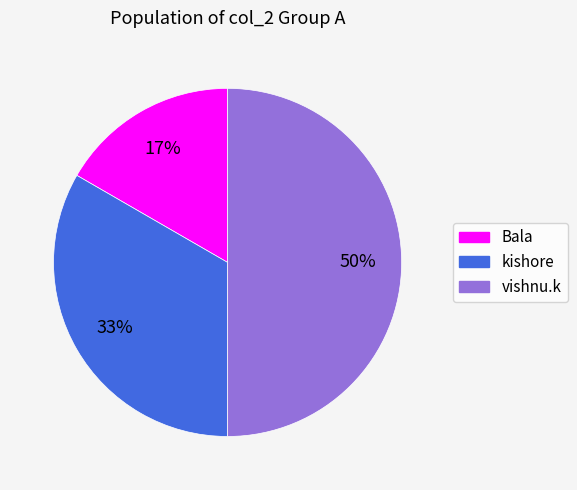

Approximately how many times larger is the value at Bala compared to vishnu.k?

0.3